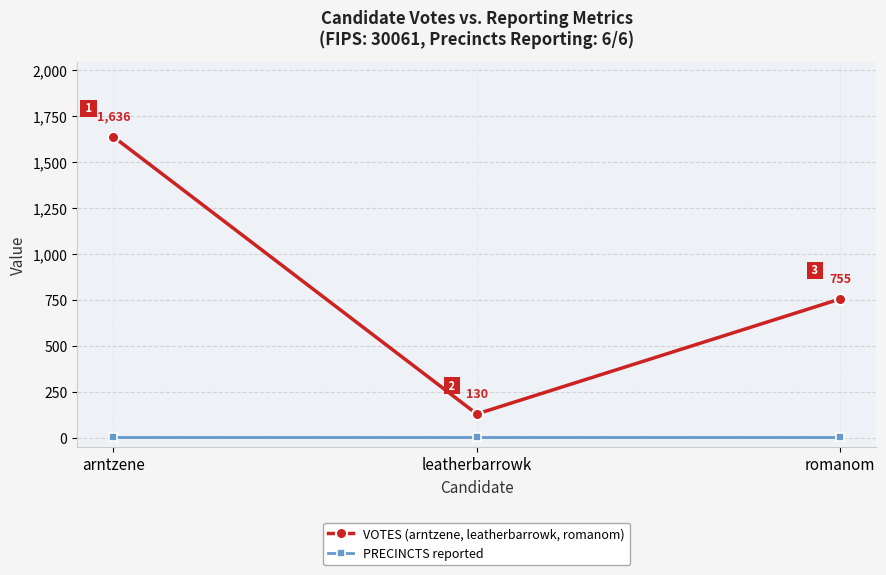

Which series has the largest total across all categories?

VOTES (arntzene, leatherbarrowk, romanom)